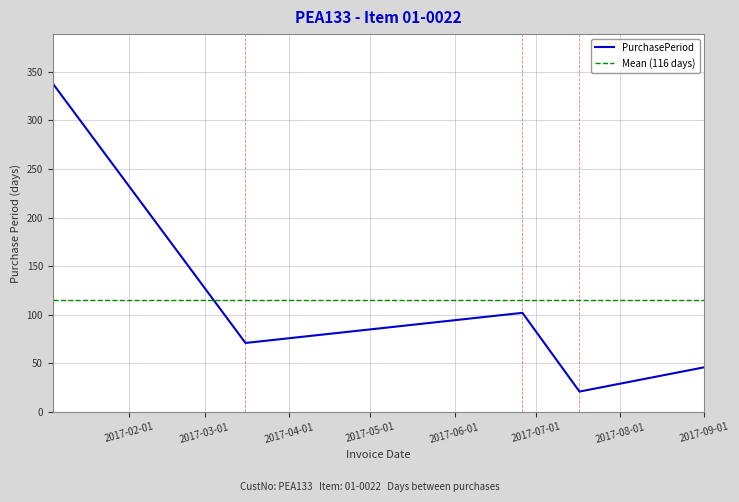

What is the change in value from 2017-07-17 to 2017-09-01?

+25